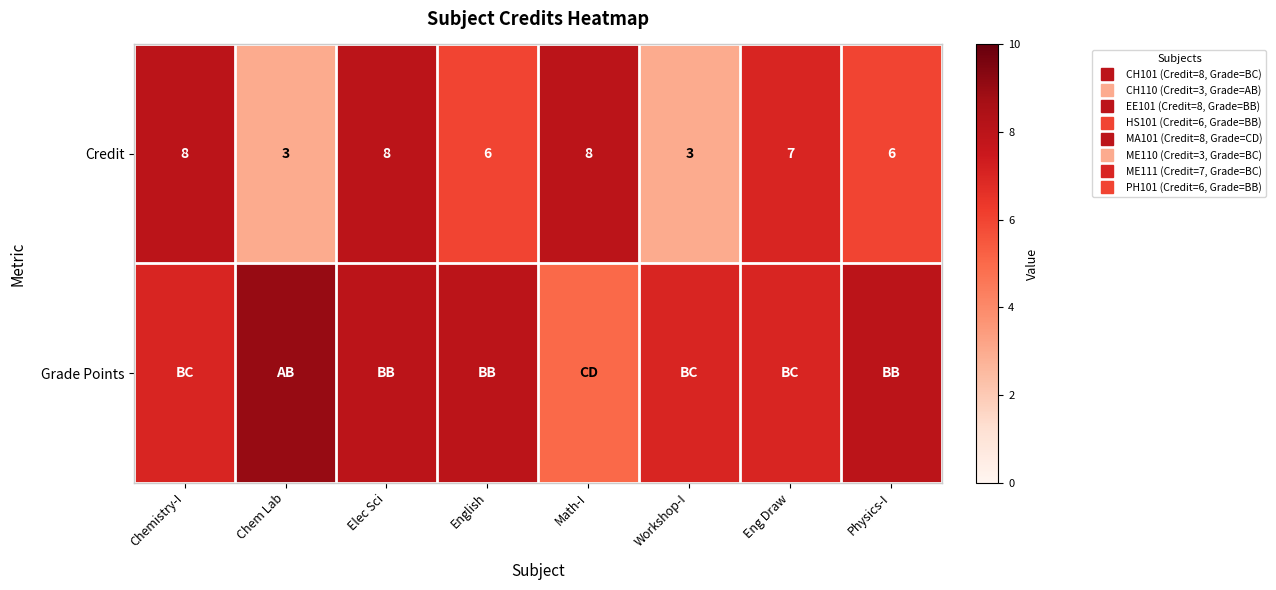

How many Credit values are between 6 and 8?

6